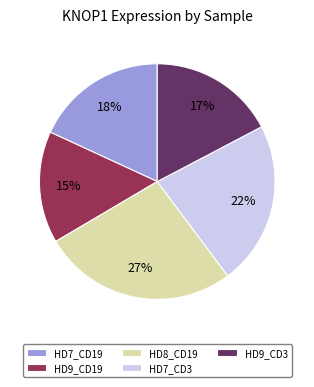

Between HD9_CD3 and HD9_CD19, which is larger?

HD9_CD3